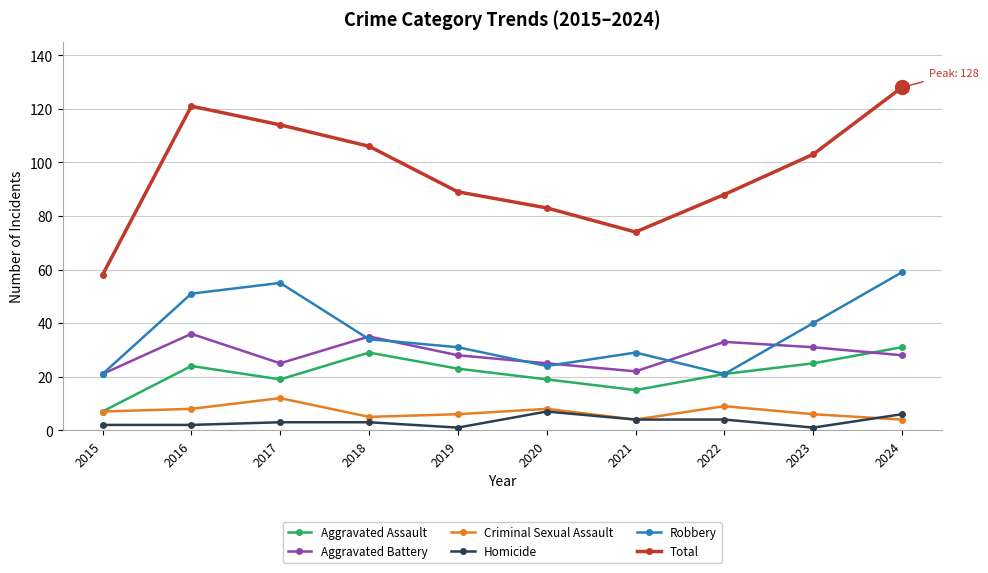

Rank the series by their maximum value, from highest to lowest.

Total, Robbery, Aggravated Battery, Aggravated Assault, Criminal Sexual Assault, Homicide